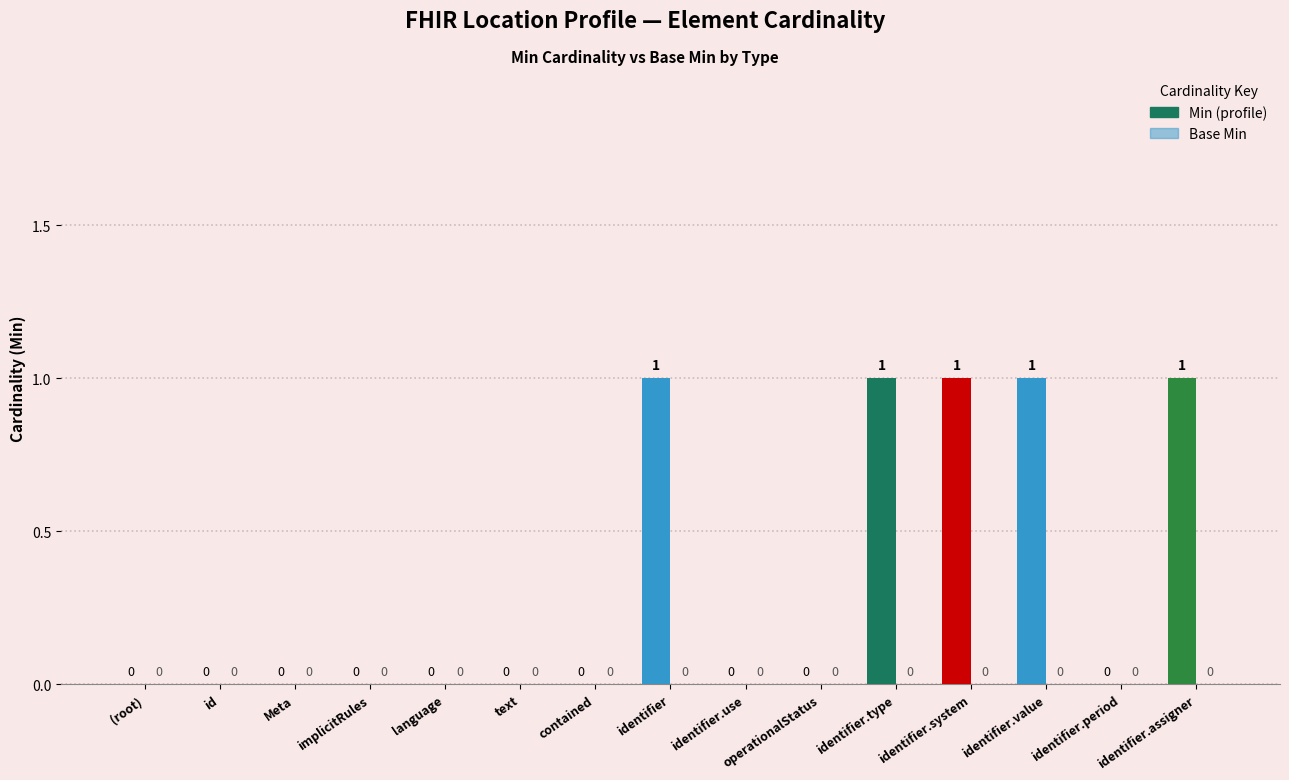

True or false: the data shows 1 at identifier.type.

True